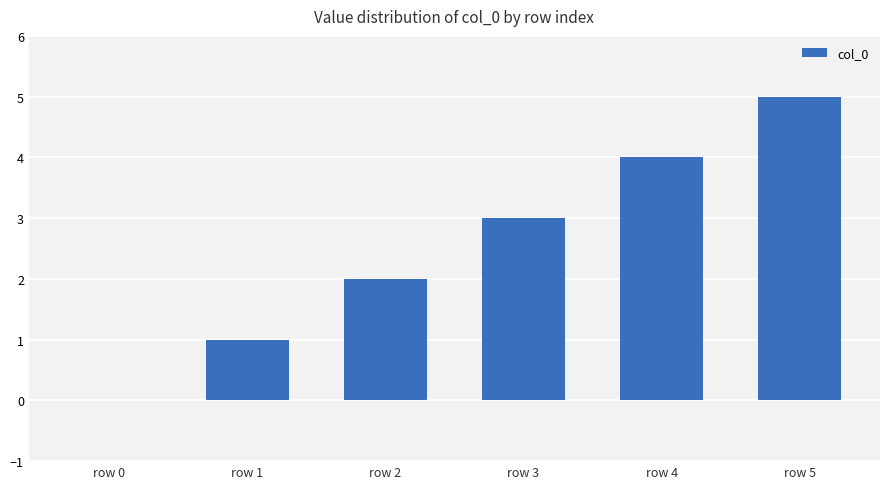

What is the greatest value displayed?

5